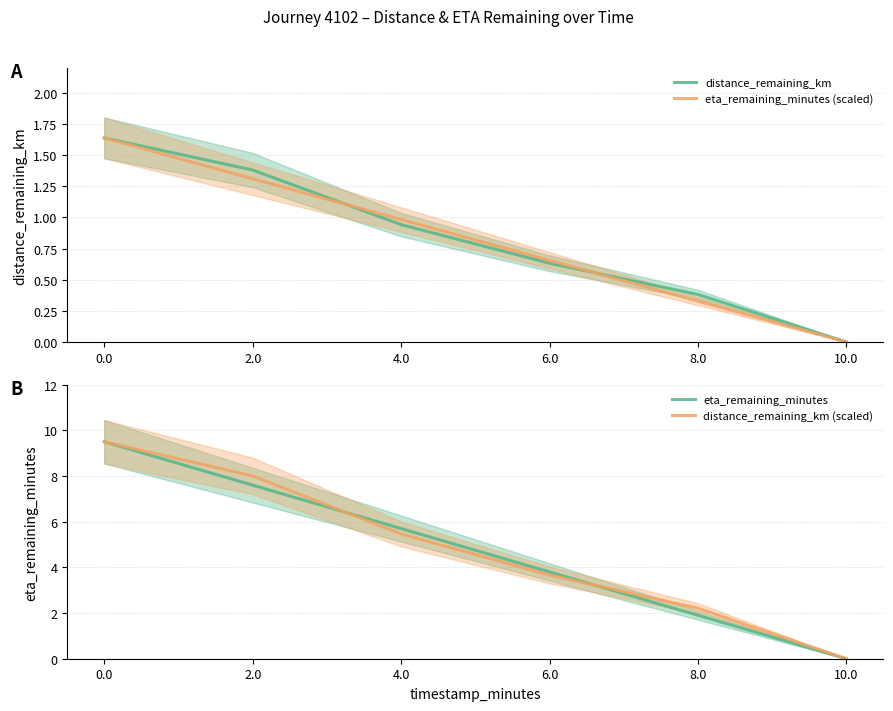

At which label is distance_remaining_km (scaled) closest to 4?

6.0